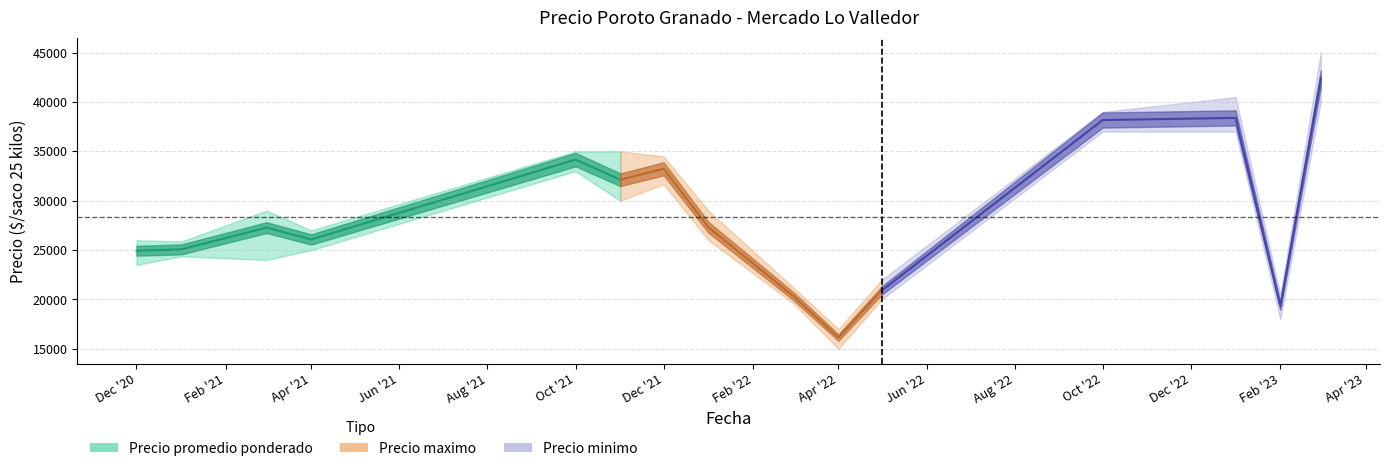

The value of Precio promedio ponderado at 2021-12-02 is 15749. True or false?

False